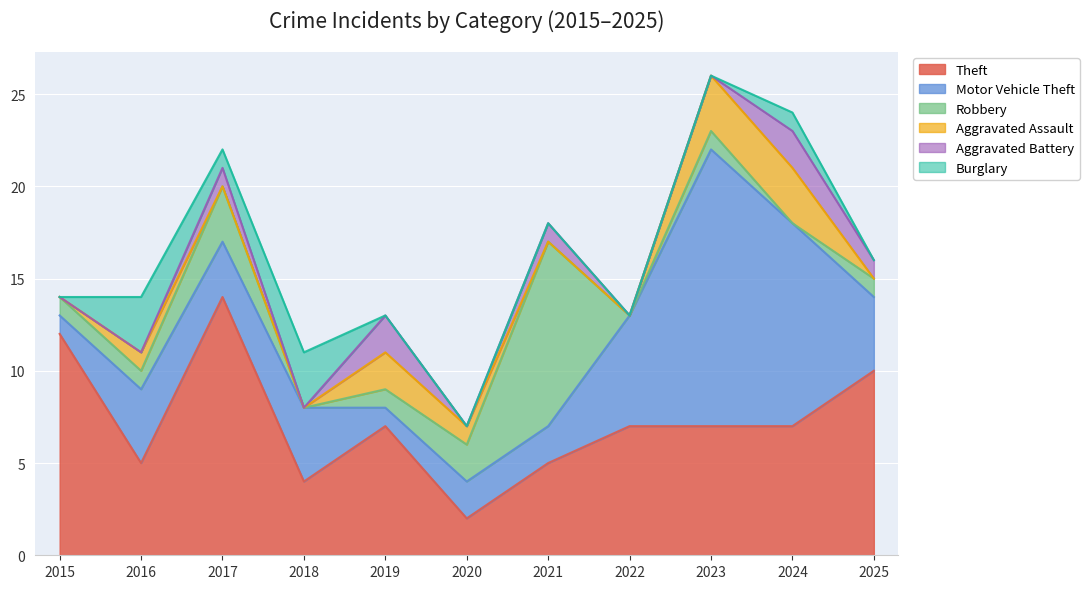

Which has a higher value, 2023 or 2021?

2023